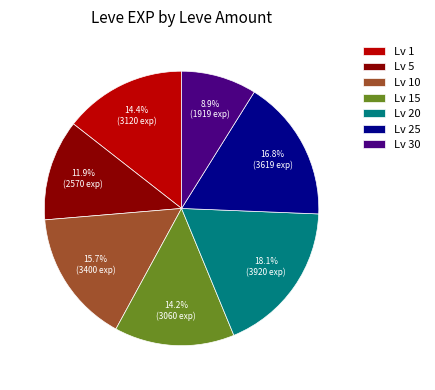

Between Lv 5 and Lv 20, which is larger?

Lv 20